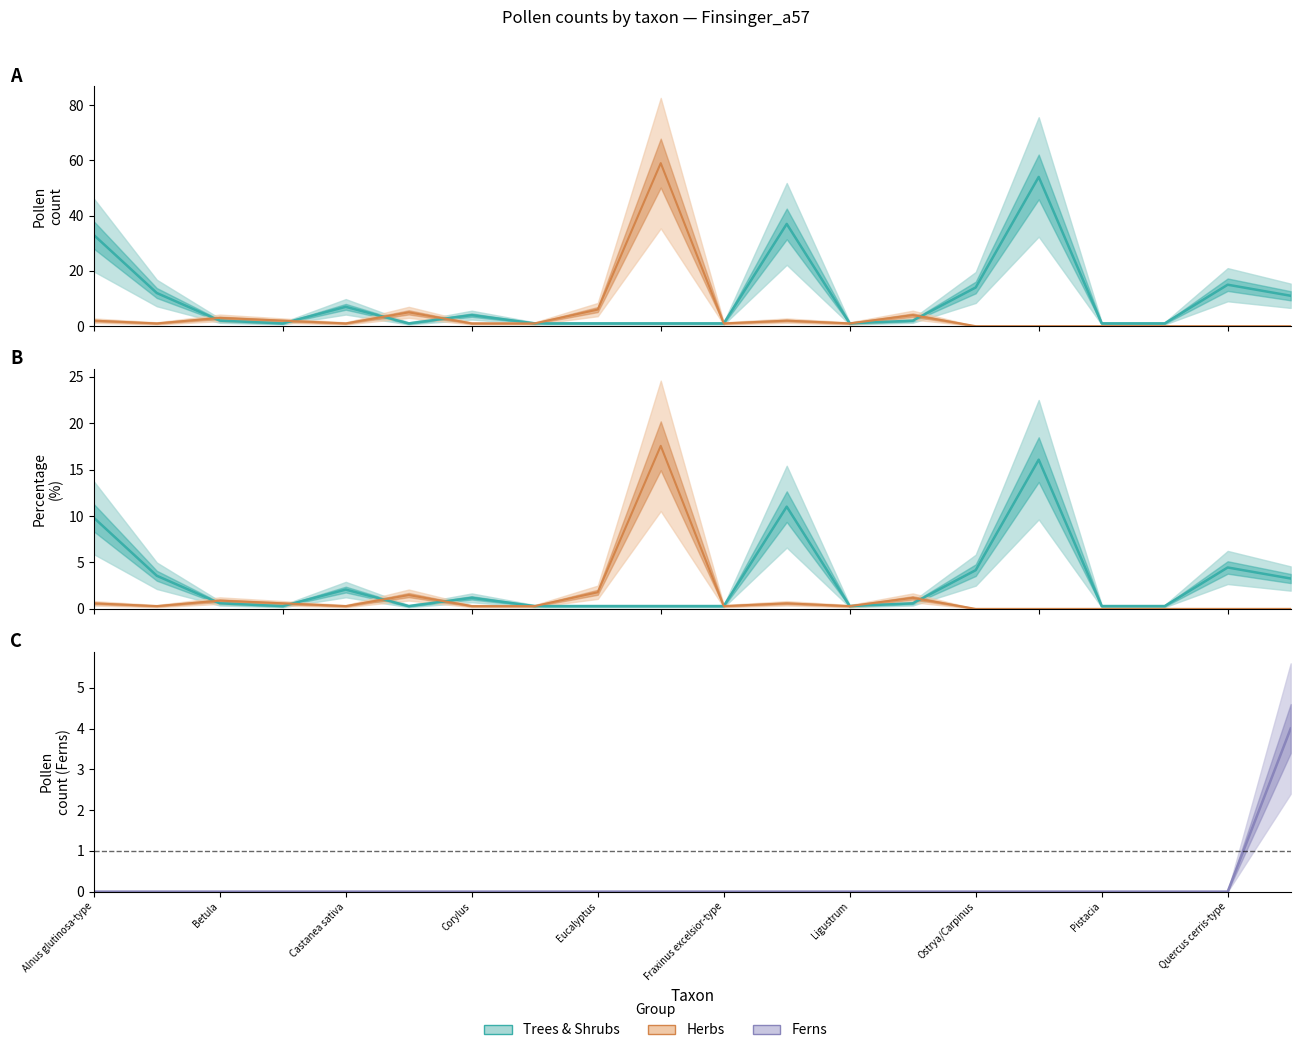

Which series has the widest spread of values?

Herbs